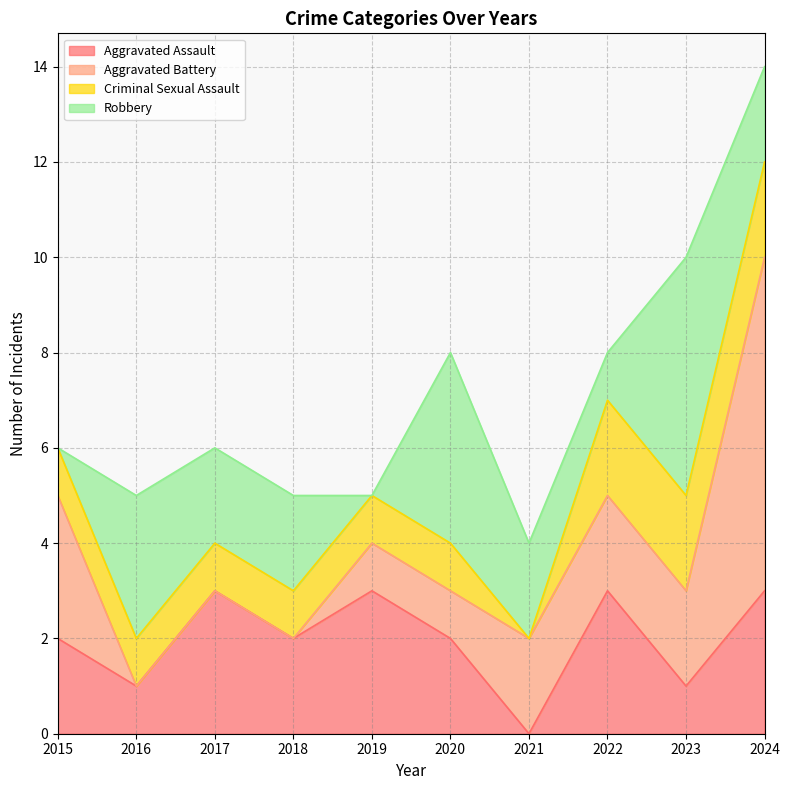

Count the Robbery values in the range 1 to 3.

6